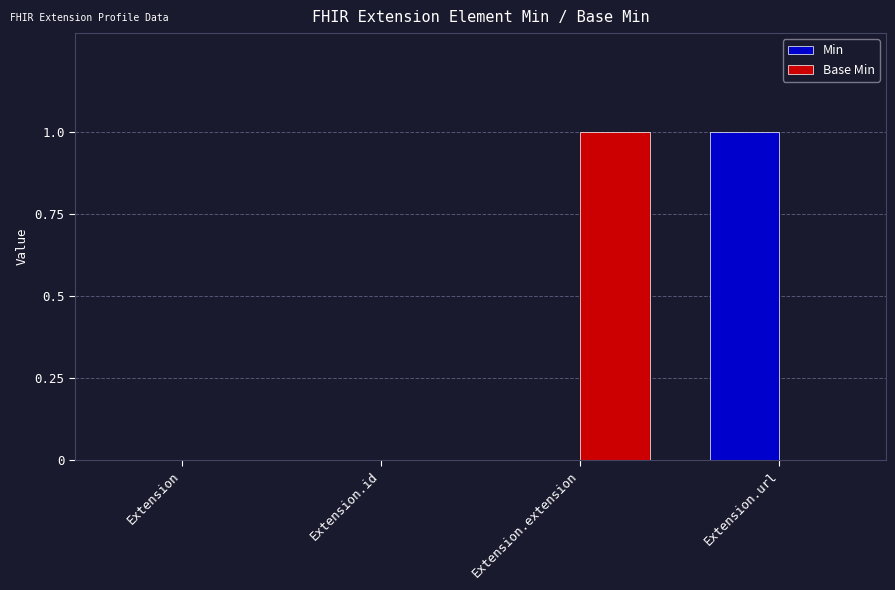

At which label does Base Min reach its peak?

Extension.extension